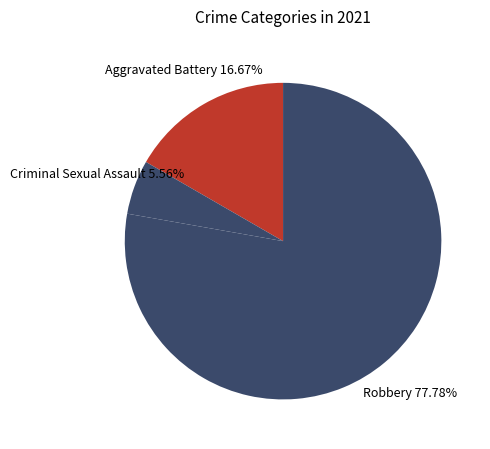

Count the number of slices in the pie.

3